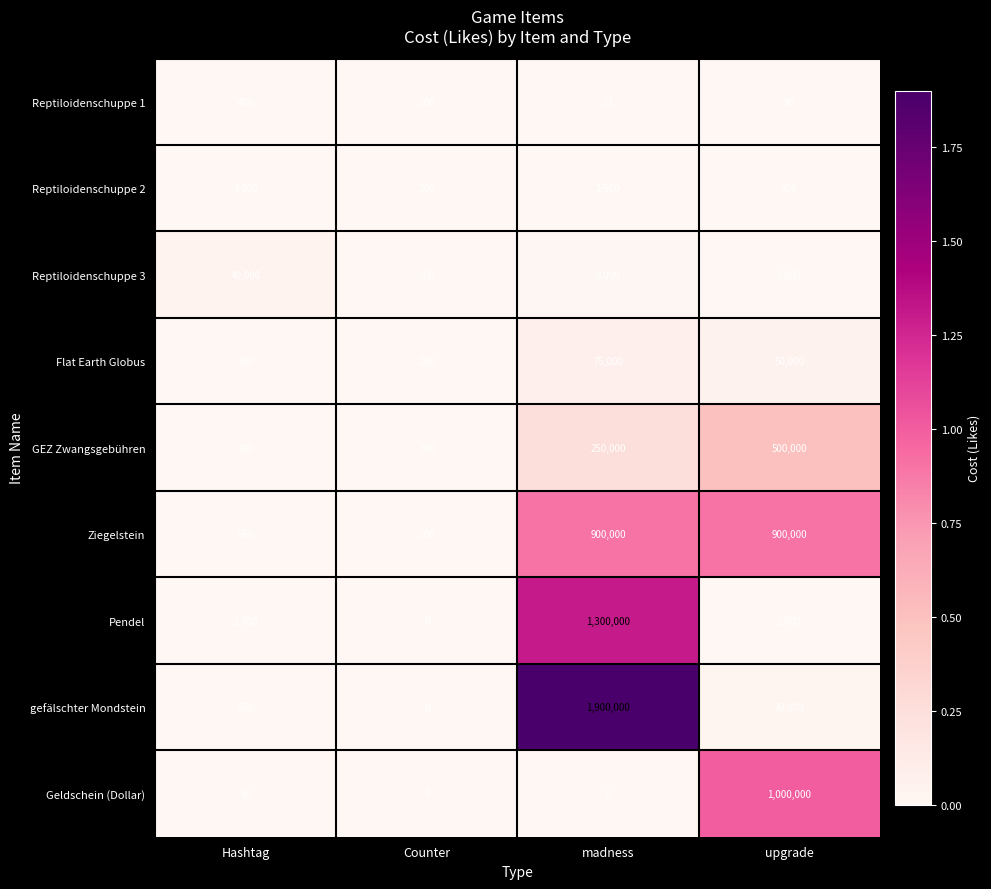

Which series has the largest range (max minus min)?

gefälschter Mondstein